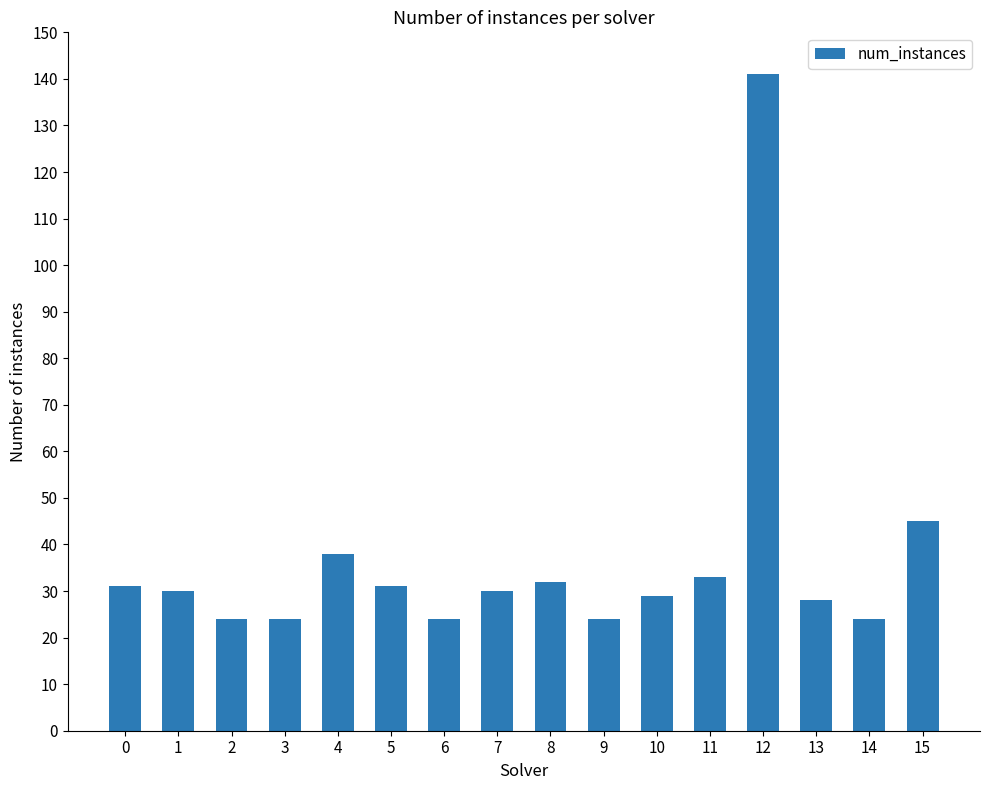

Which category has the highest value across all series?

12